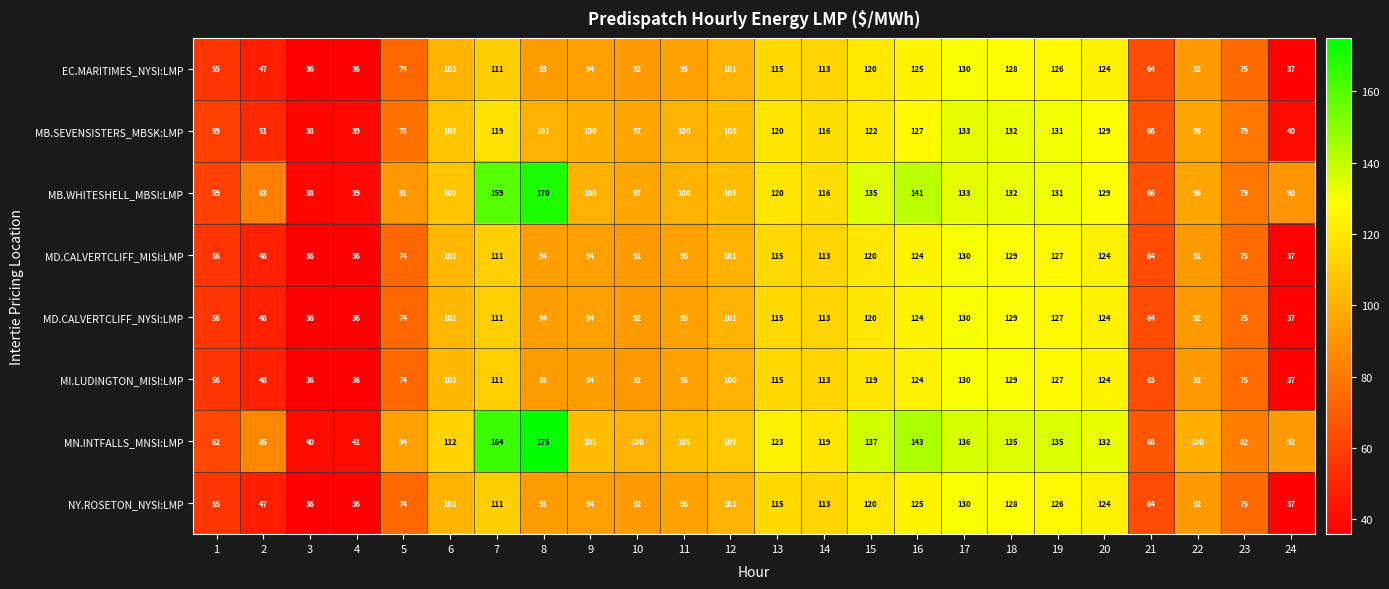

At which category is the sum across all series the highest?

17